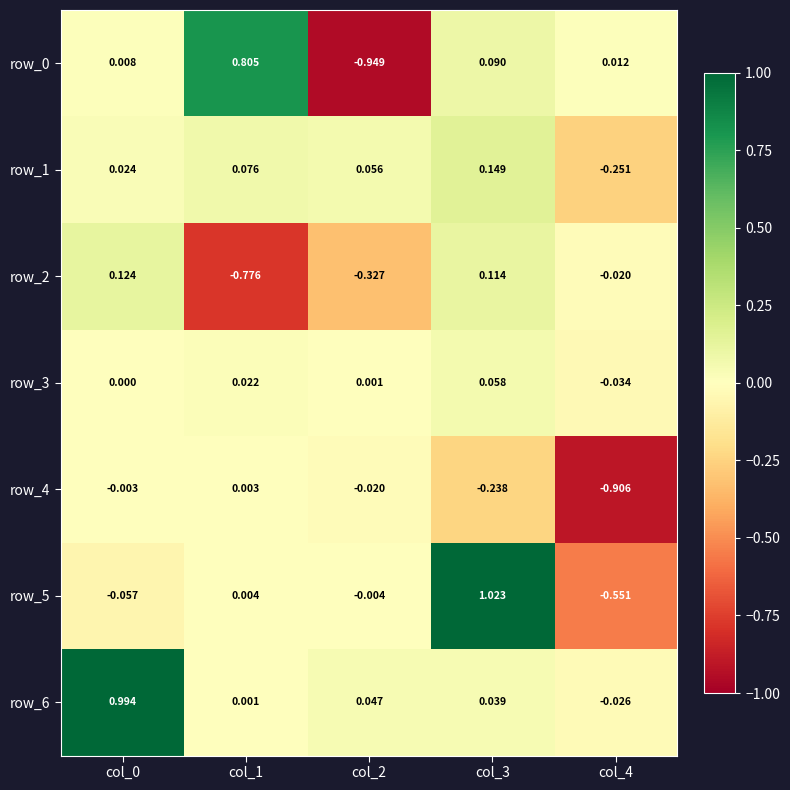

The row_4 series shows -0.0 at col_2. True or false?

True